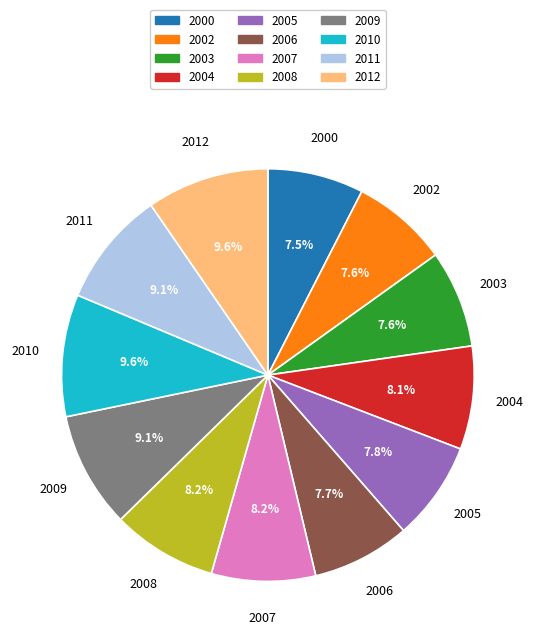

How many slices are in this pie chart?

12